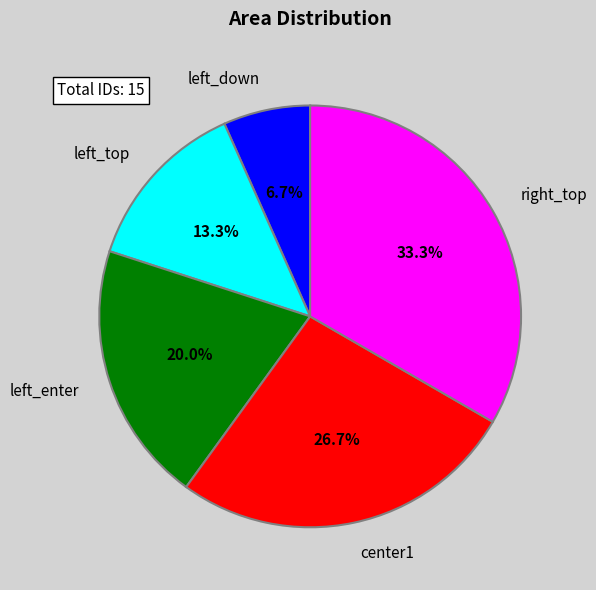

True or false: center1 accounts for 21% of the total.

False